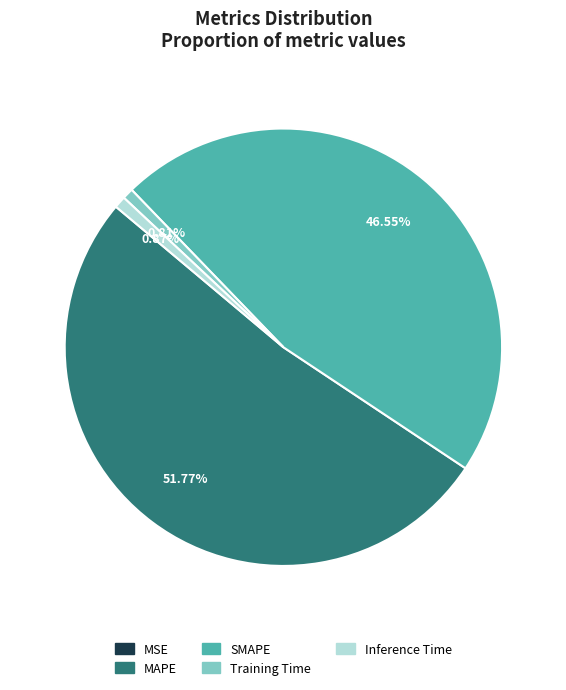

What is the largest slice in the pie chart?

MAPE